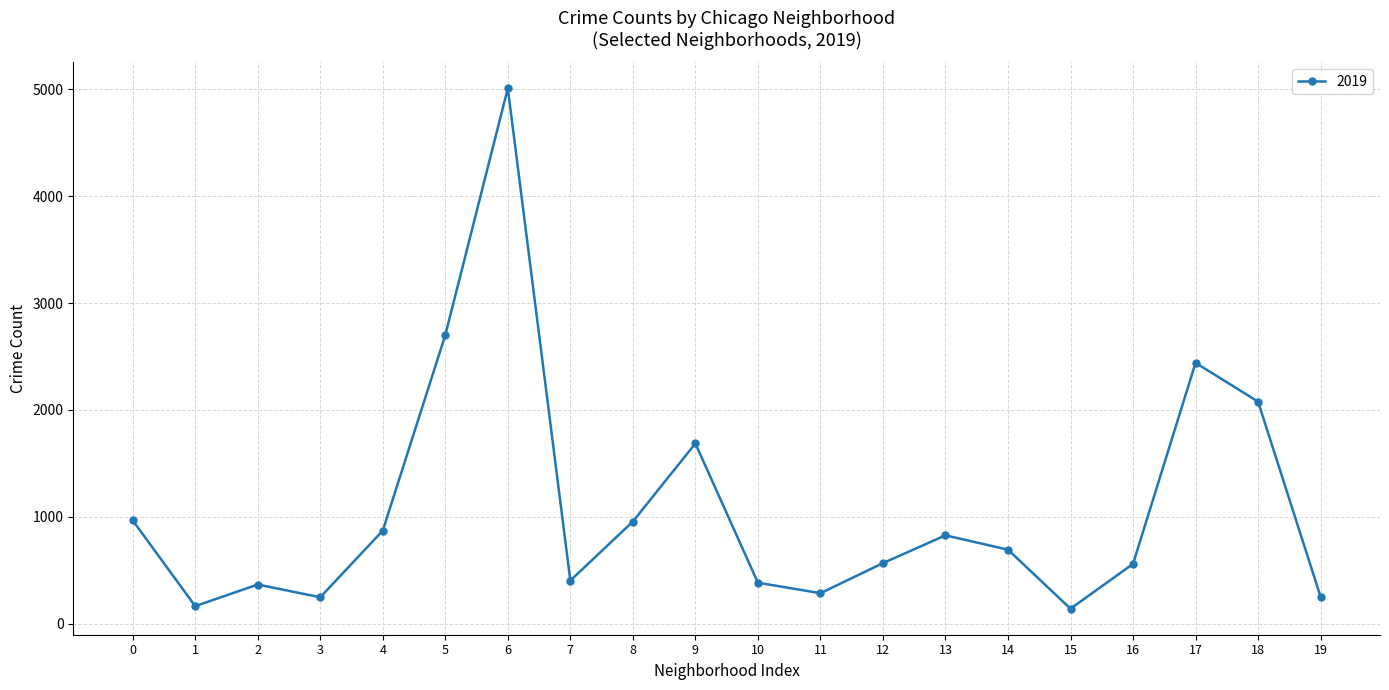

How many values are below 694?

10